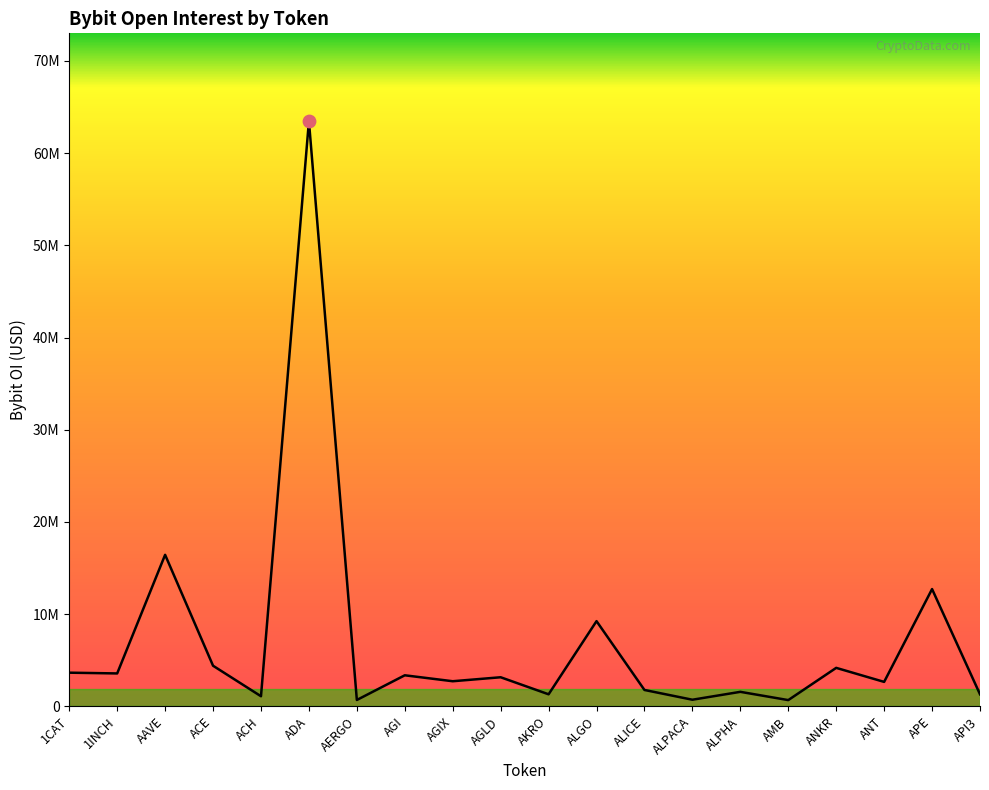

Is this an area chart (filled region under the line)?

Yes